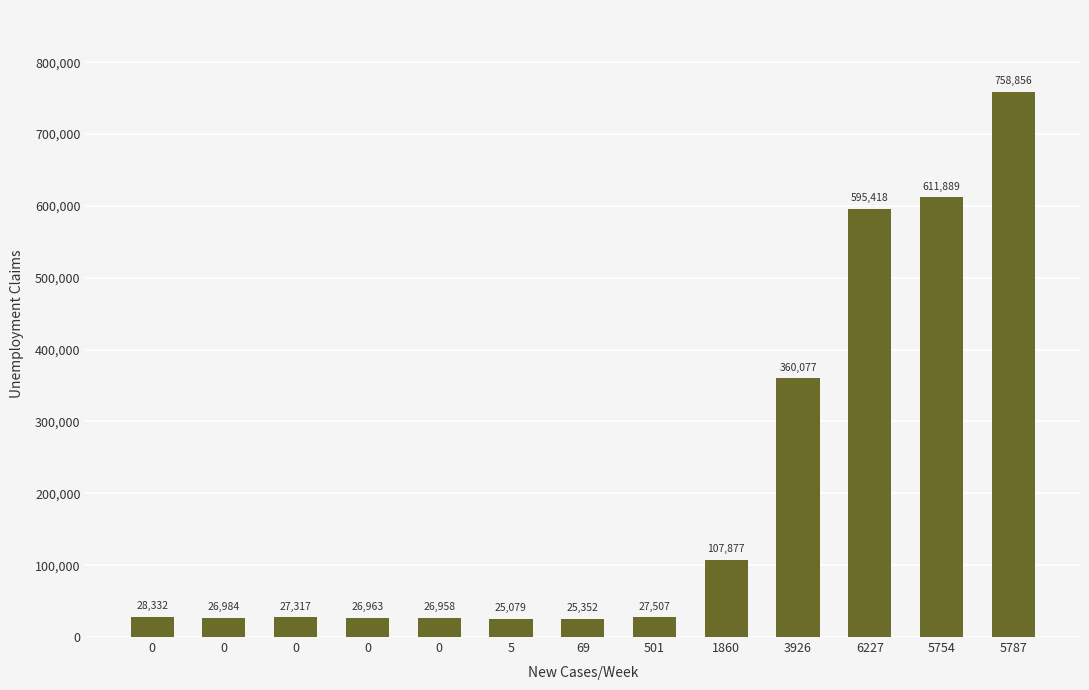

Does the chart contain any negative values?

No